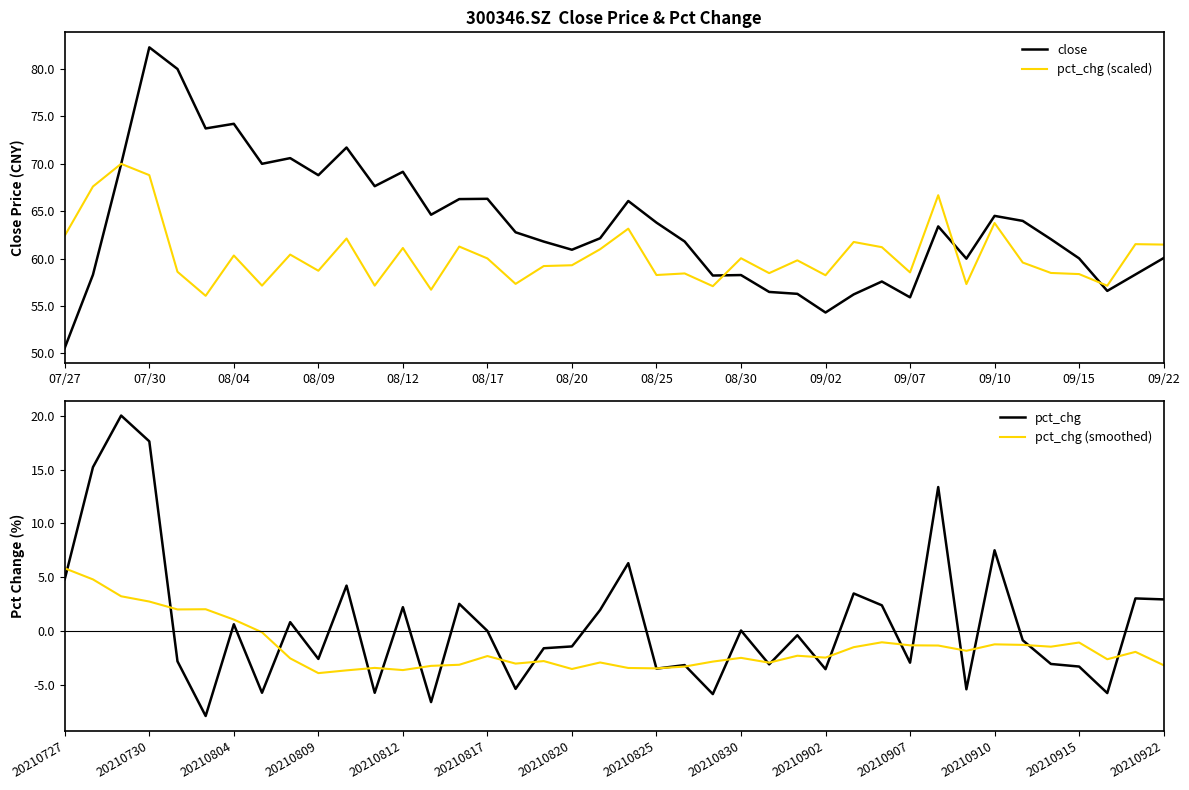

True or false: pct_chg (smoothed) and pct_chg (scaled) cross at least once.

False